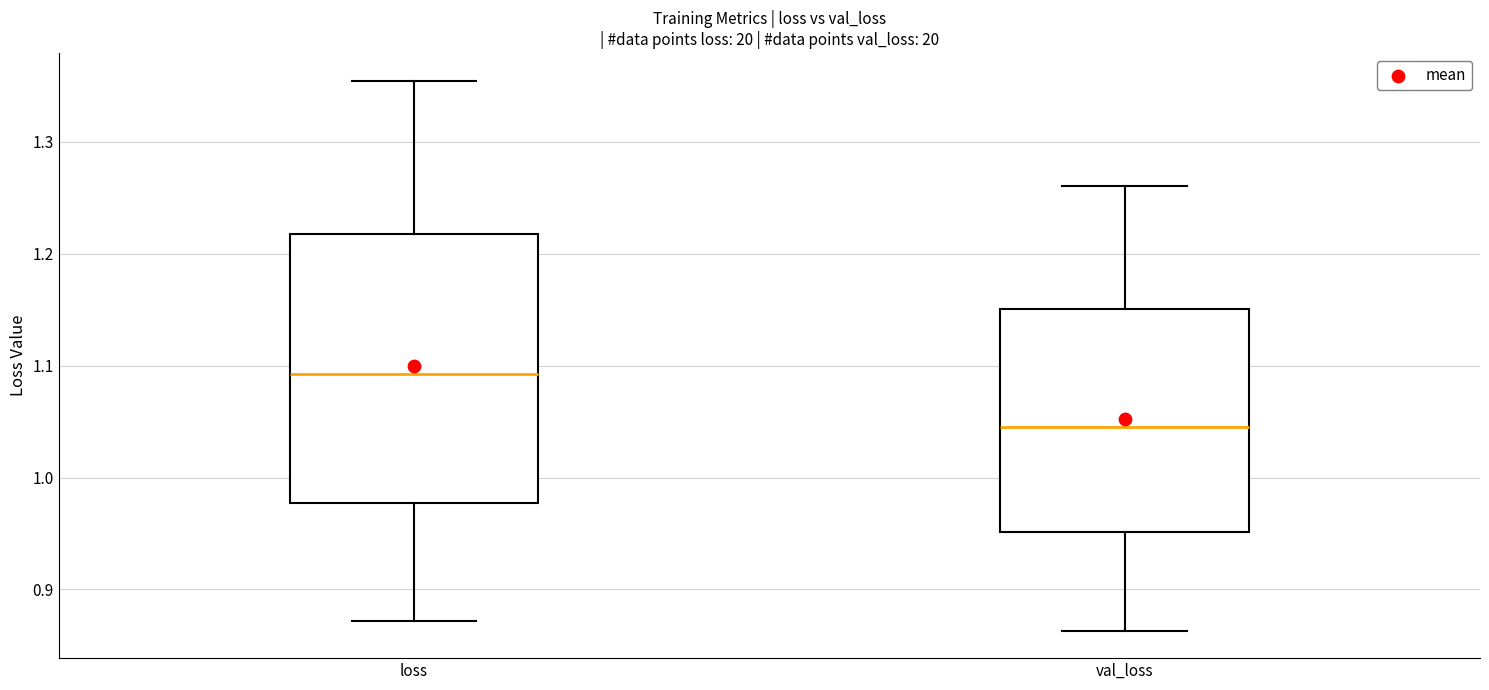

Which box's median line is the highest?

loss